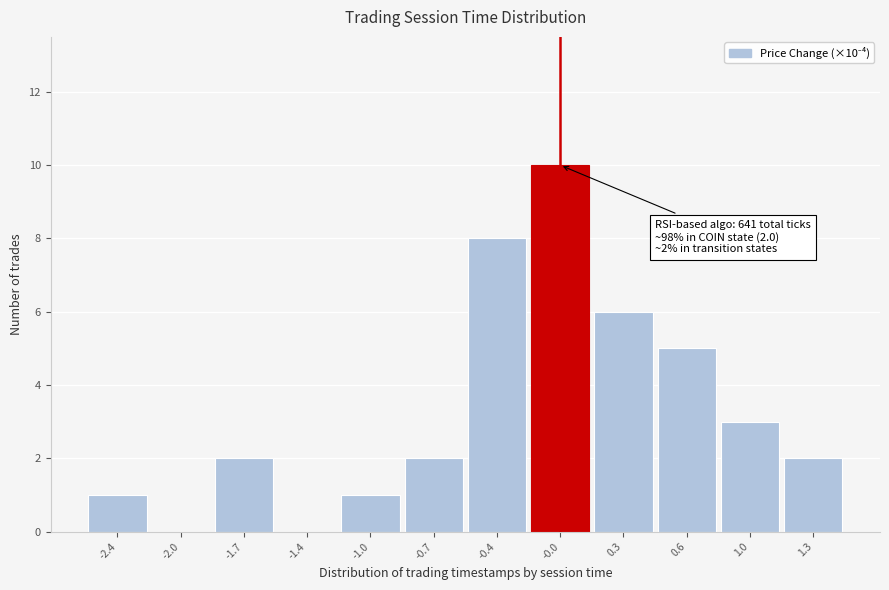

Reading left to right, extract all data points from this chart.

-2.4=1	-2.0=0	-1.7=2	-1.4=0	-1.0=1	-0.7=2	-0.4=8	-0.0=10	0.3=6	0.6=5	1.0=3	1.3=2